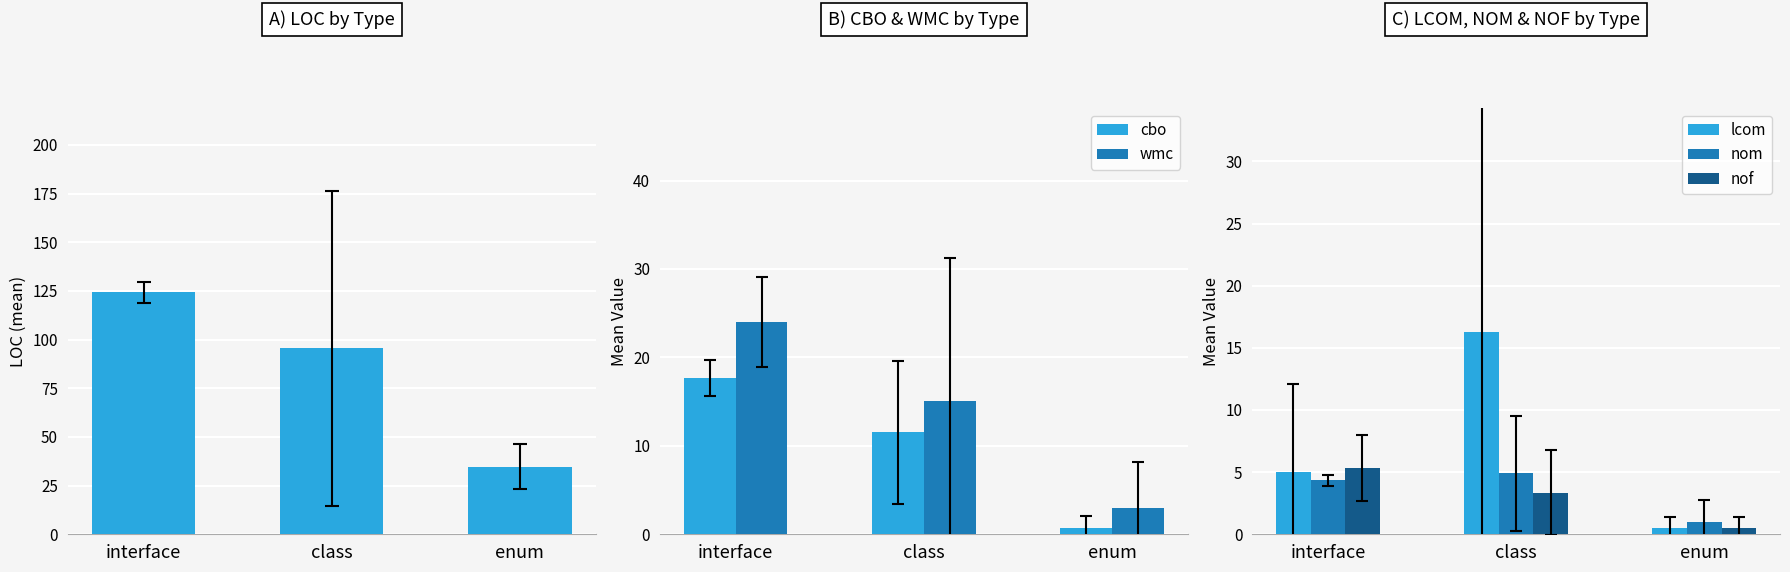

What is the value of the nof bar at the 3rd from the left?

0.5